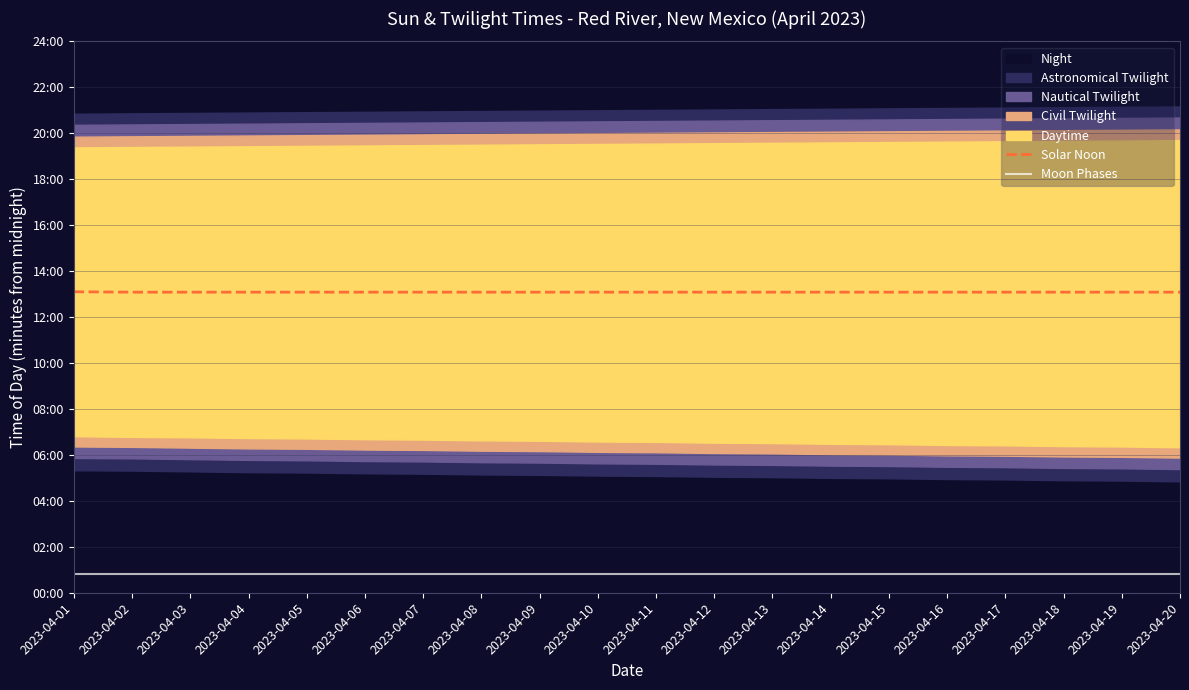

True or false: Moon Phases and Solar Noon intersect in this chart.

False